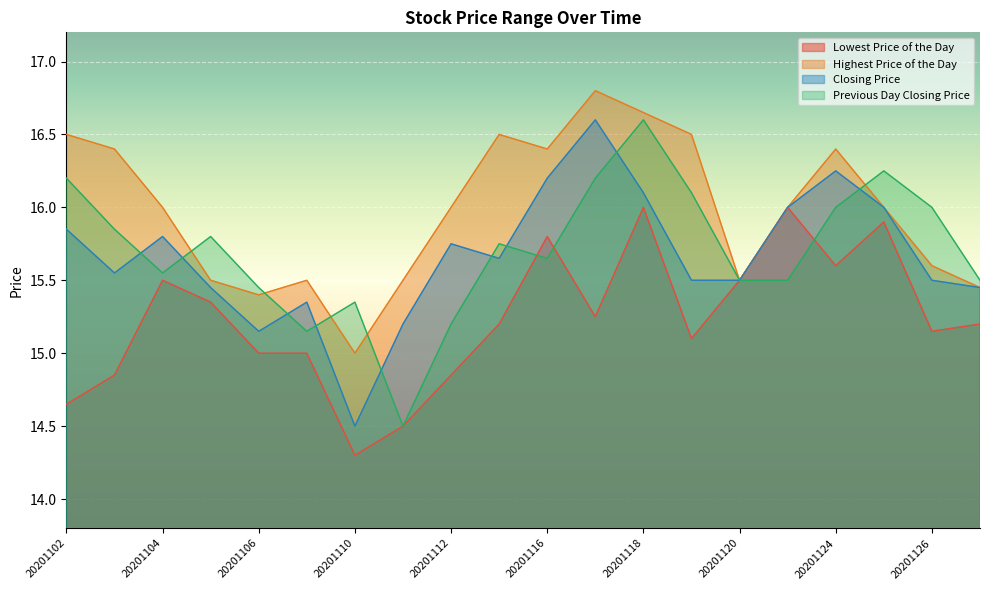

In Lowest Price of the Day, how many points are higher than both neighbors (excluding endpoints)?

5